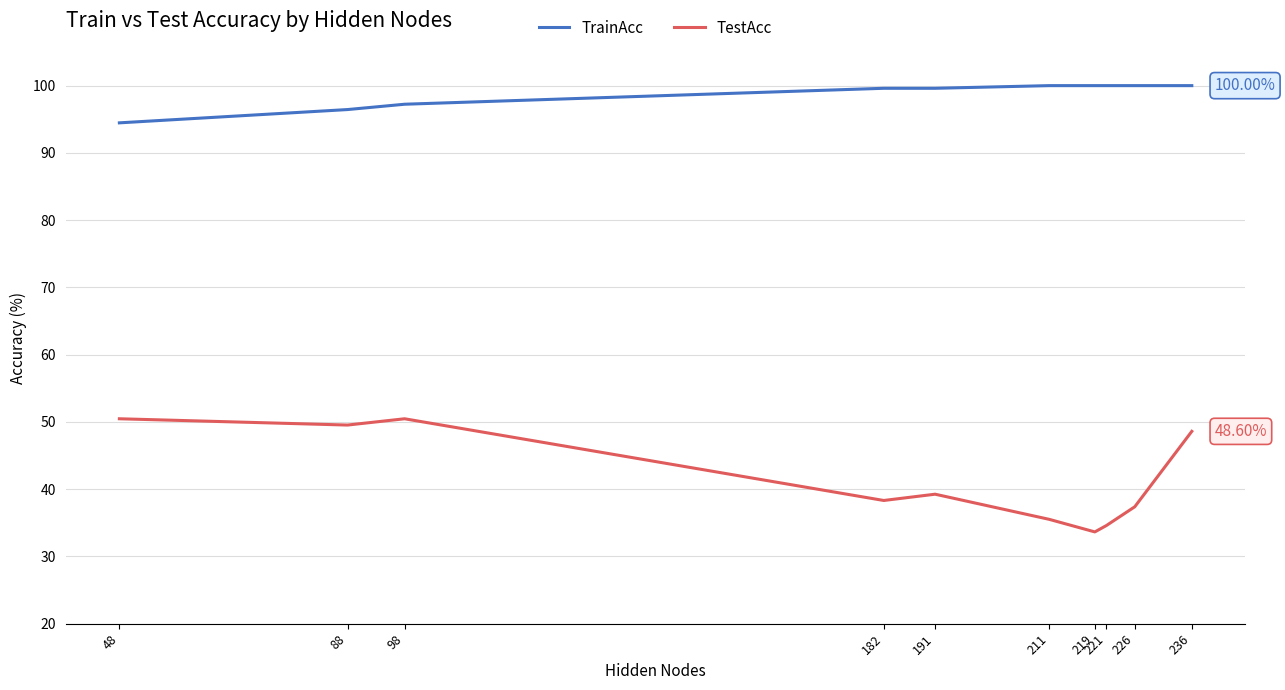

How many interior local valleys does the TestAcc series have?

3